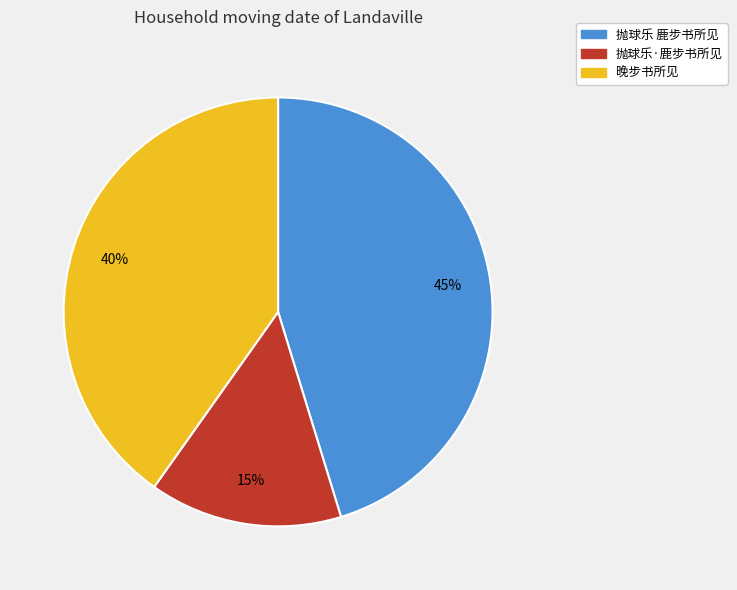

How many slices are in this pie chart?

3